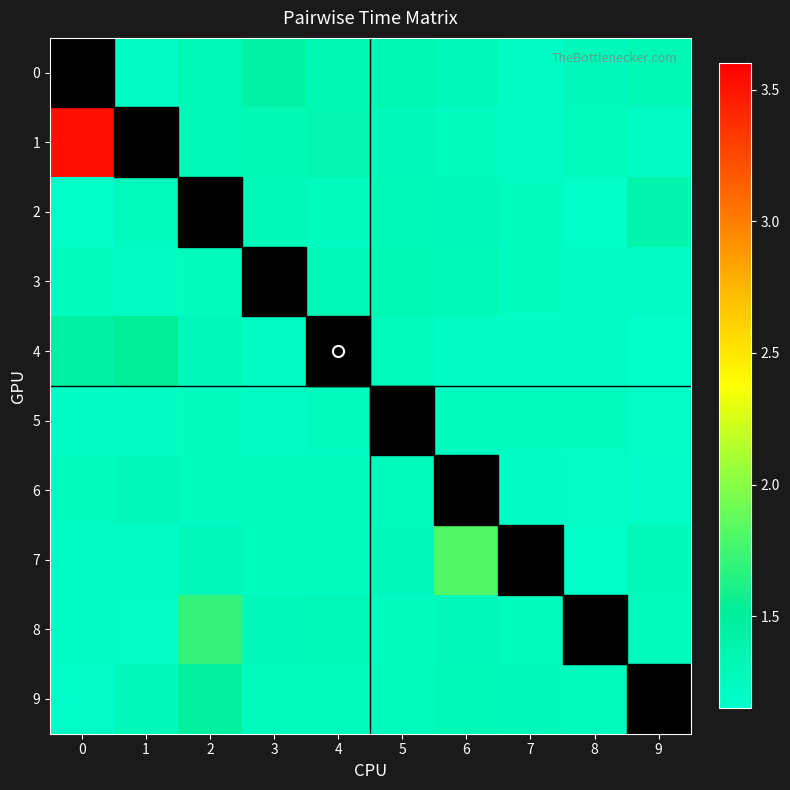

What is the spread (max minus min) of values at 0?

3.5